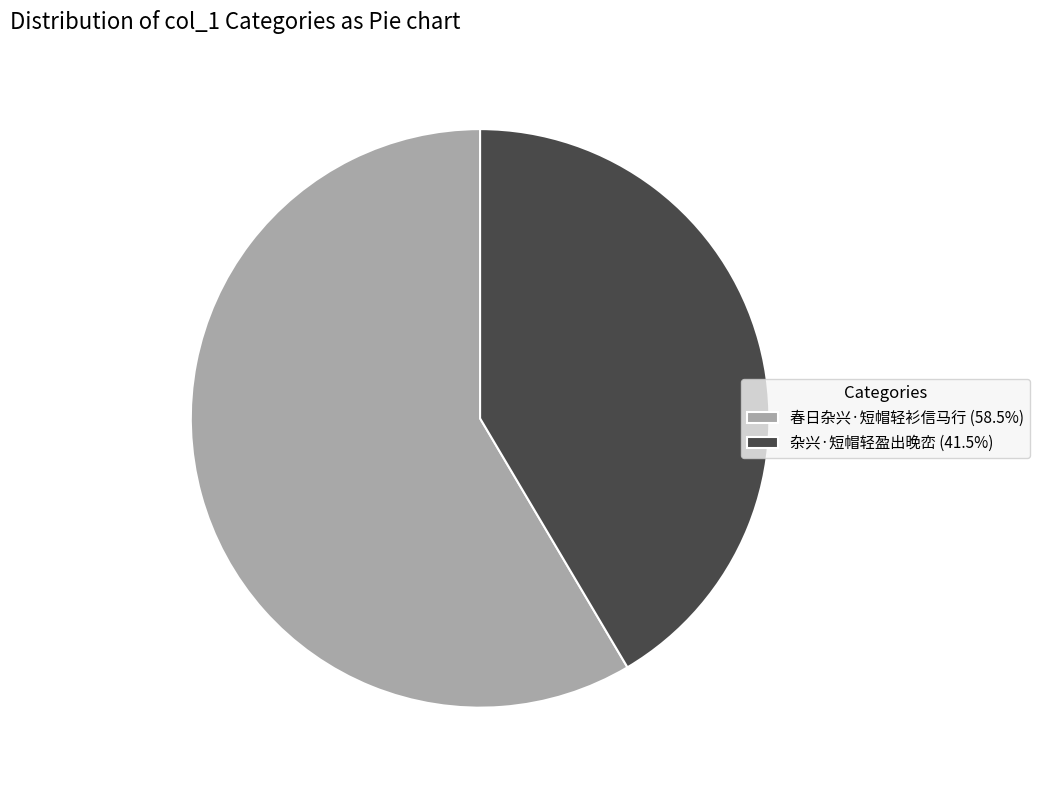

Do 春日杂兴·短帽轻衫信马行 (58.5%) and 杂兴·短帽轻盈出晚峦 (41.5%) together represent more than half of the pie?

Yes